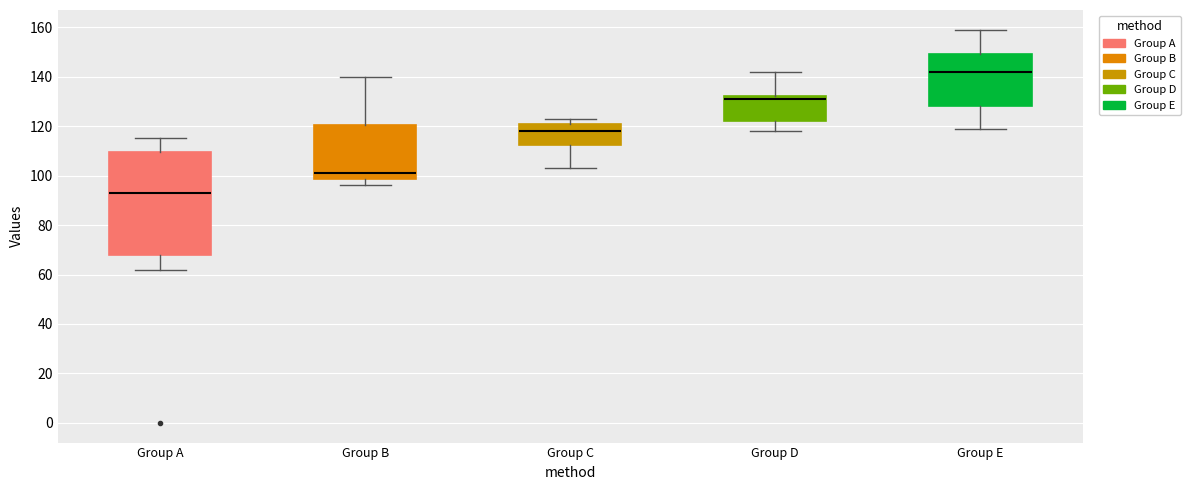

Reading left to right, transcribe this box plot: for each box, give where its median line is, the range the box spans, and where its two whiskers end, as read against the y-axis. The values are not printed on the chart, so give them approximately, as read against the axis.

Group A: median 94, box 68 to 110, whiskers 62 to 116
Group B: median 102, box 98 to 120, whiskers 96 to 140
Group C: median 118, box 112 to 122, whiskers 104 to 124
Group D: median 132 (just below the box's upper edge), box 122 to 132, whiskers 118 to 142
Group E: median 142, box 128 to 150, whiskers 120 to 160